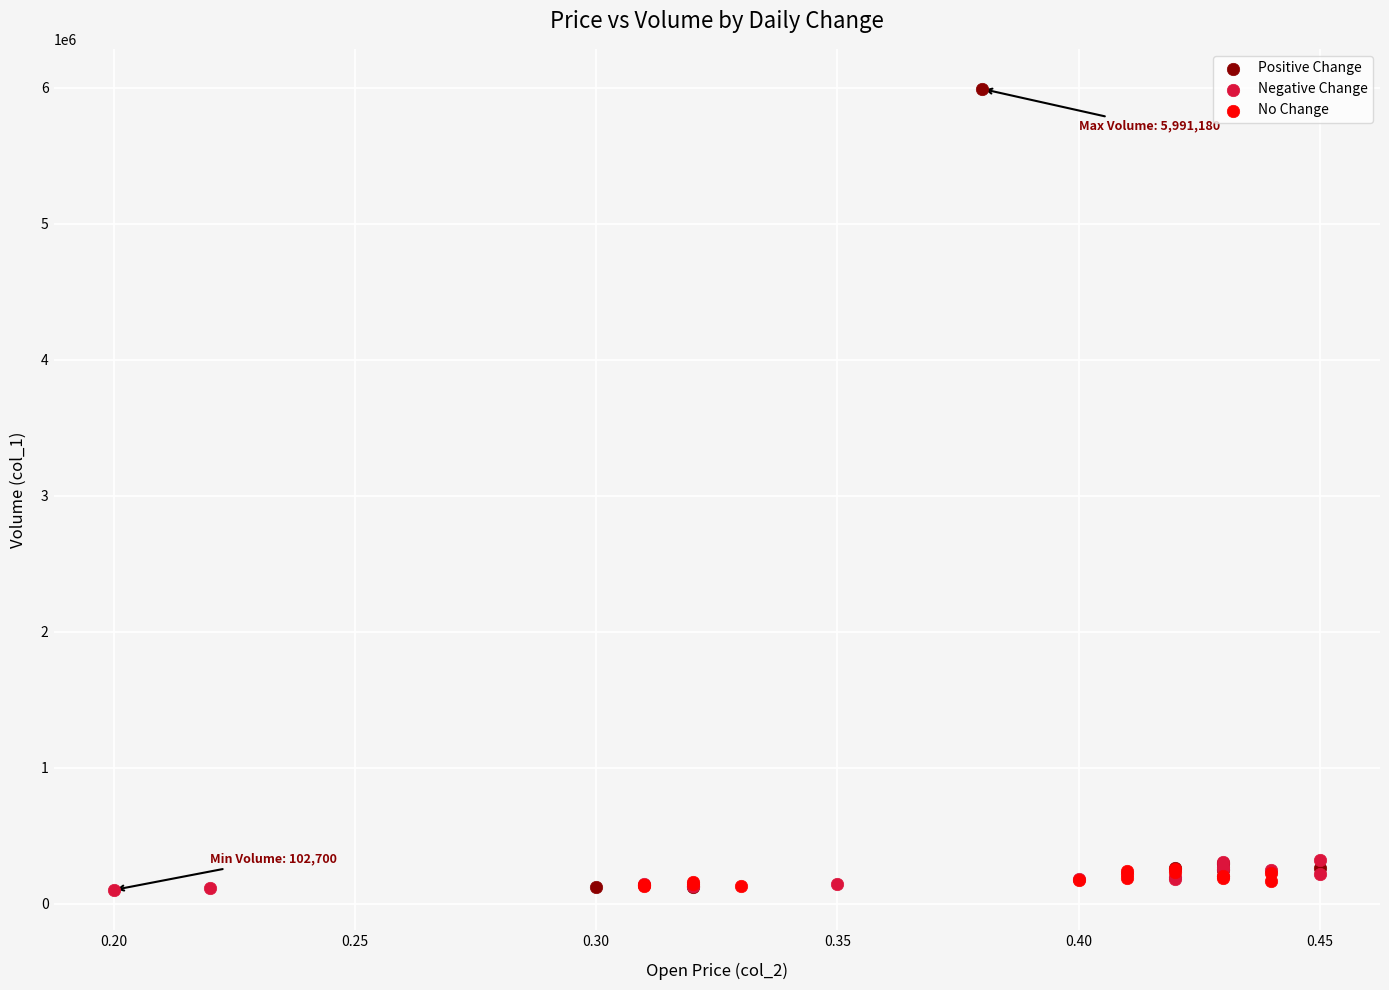

Which series reaches the maximum Y coordinate?

Positive Change